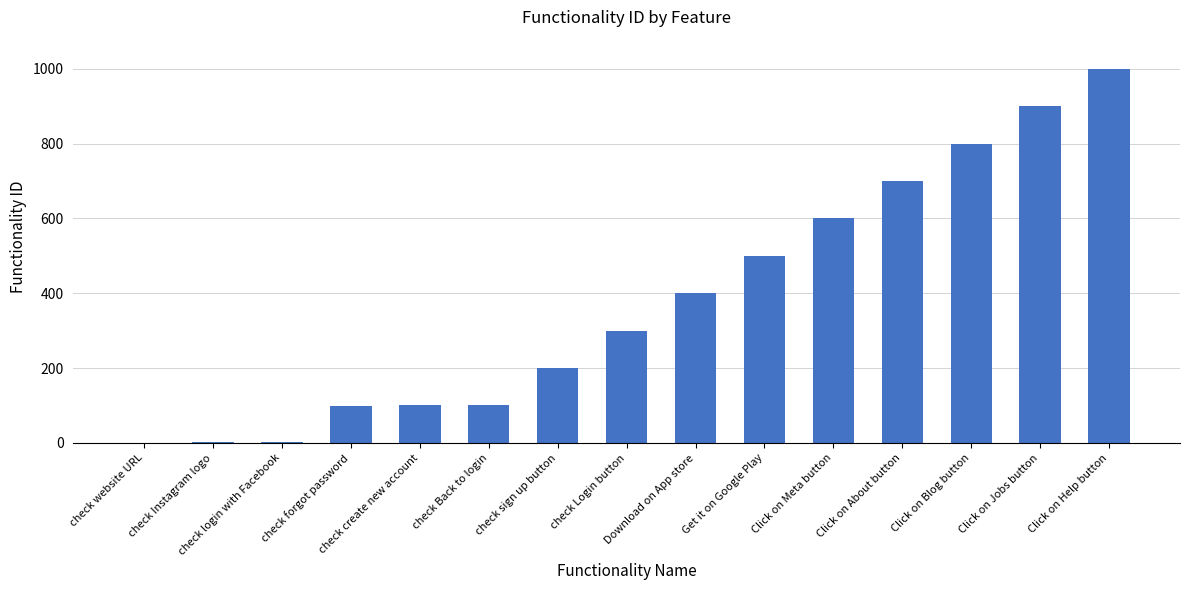

What is the maximum value shown in the chart?

1000